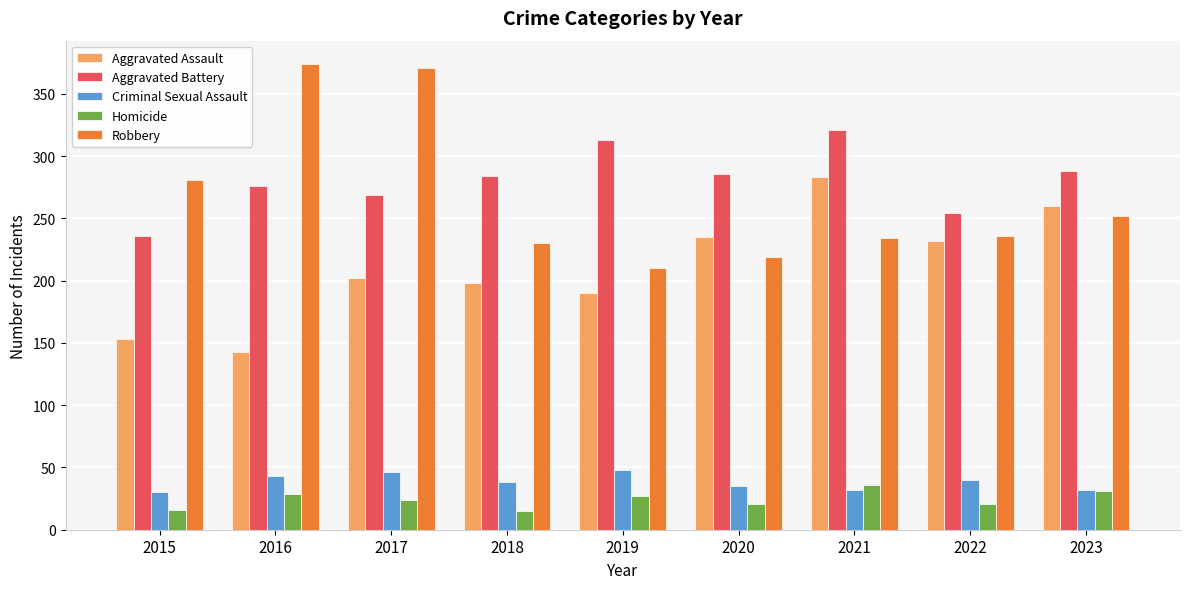

What are all the series names shown in the legend?

Aggravated Assault, Aggravated Battery, Criminal Sexual Assault, Homicide, Robbery